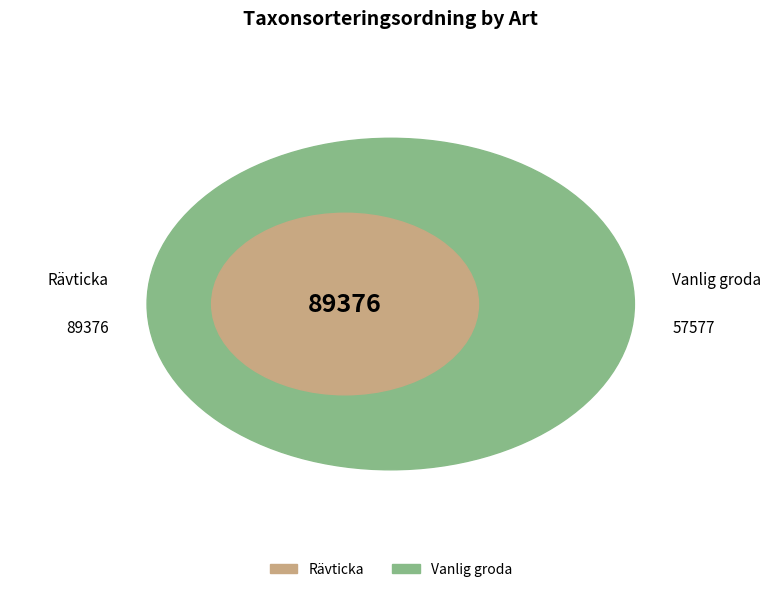

To the nearest percent, what percentage of the pie is Vanlig groda?

39%